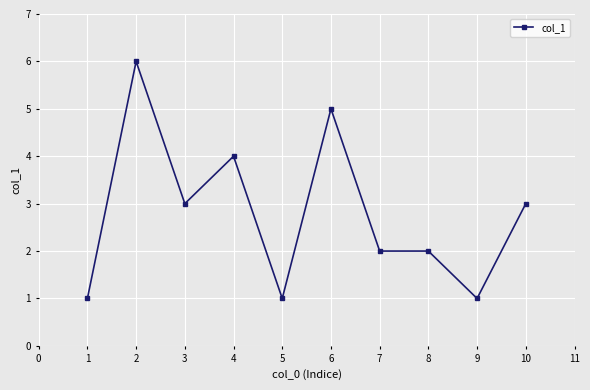

Is it true that the value at 10 is 2?

False